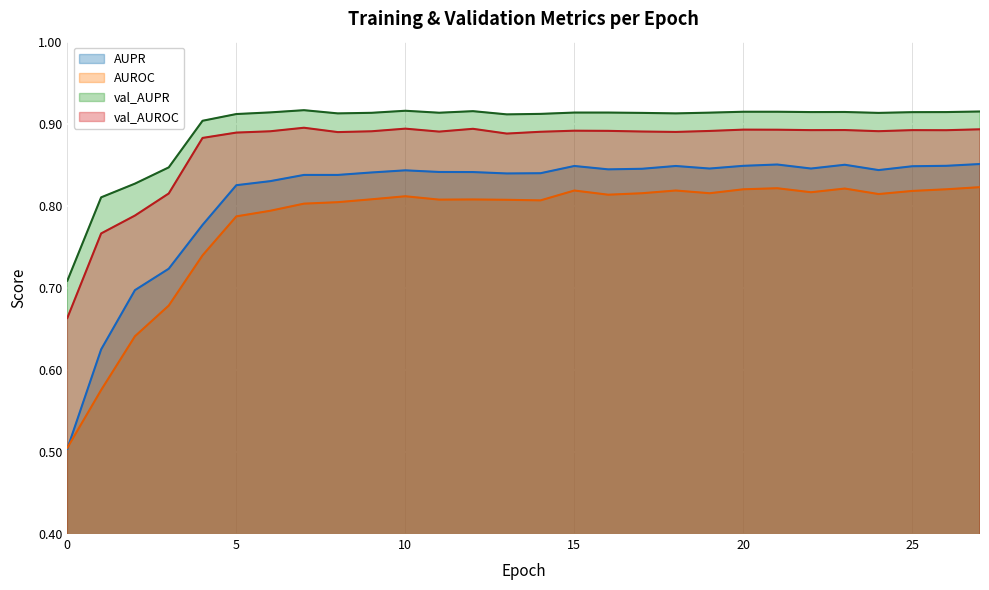

The AUPR series shows 0.4 at 21. True or false?

False